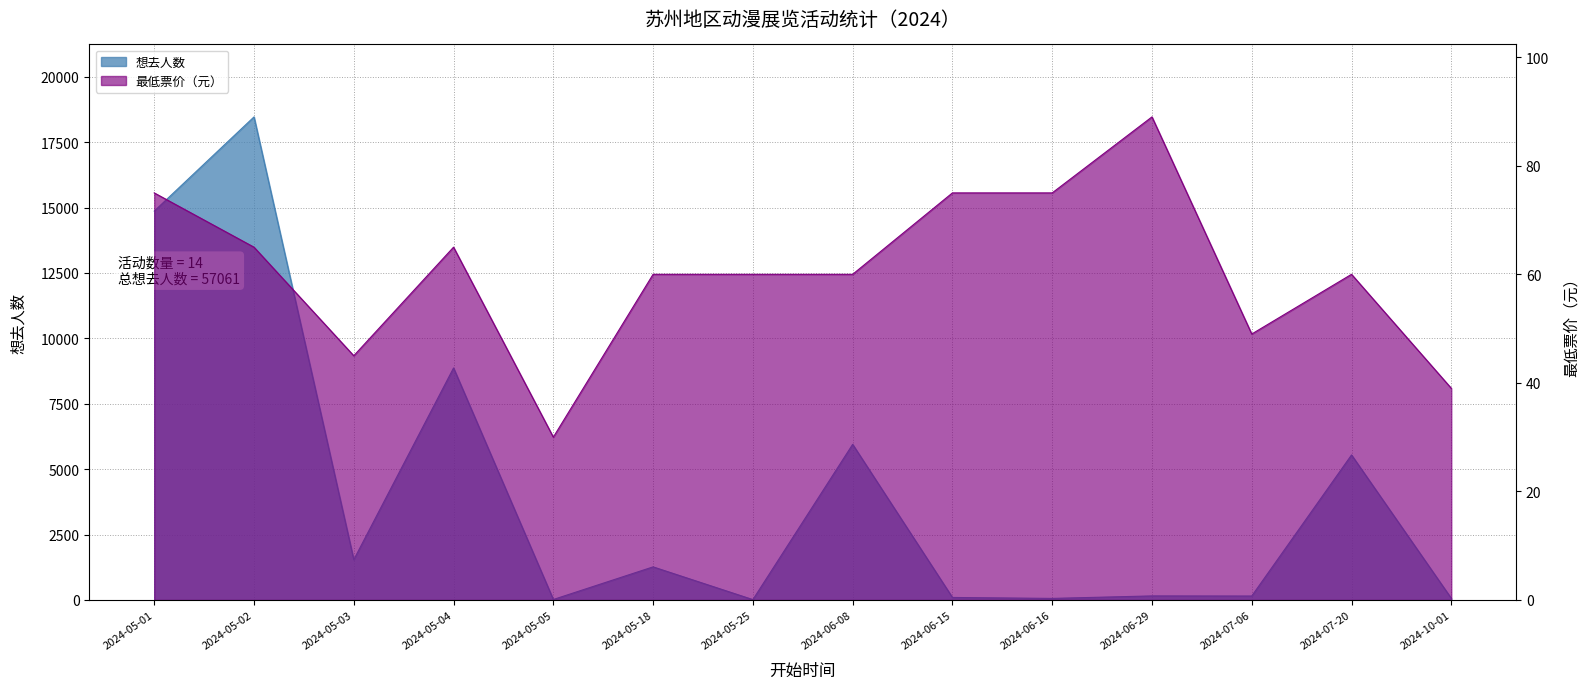

Reading right to left, transcribe all the data shown in this chart.

想去人数: 63	5544	152	156	61	97	5949	15	1266	19	8869	1541	18465	14864
最低票价: 39	60	49	89	75	75	60	60	60	30	65	45	65	75